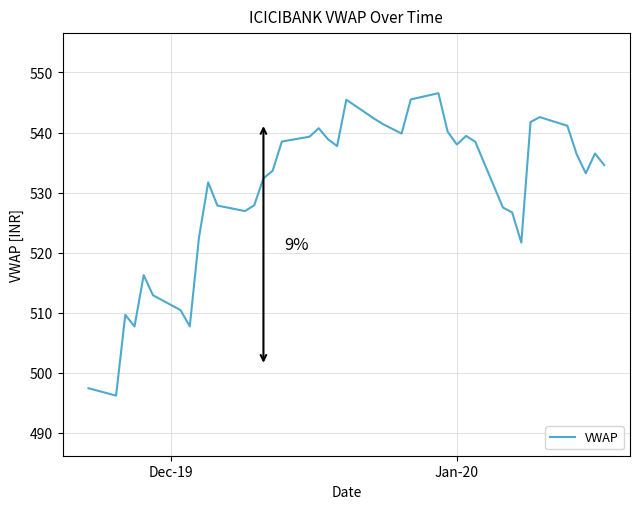

What is the difference between the maximum and minimum values?

50.4